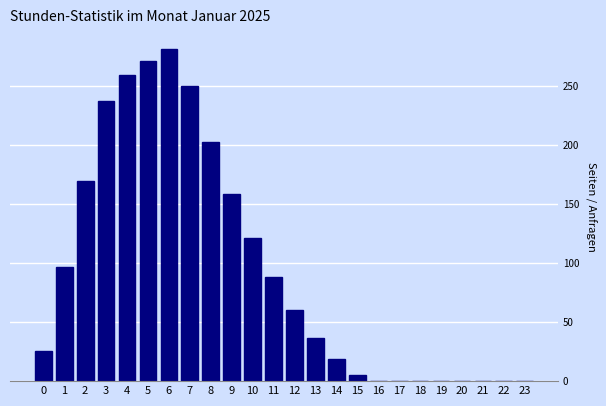

What is the change in value from 2 to 23?

-169.3